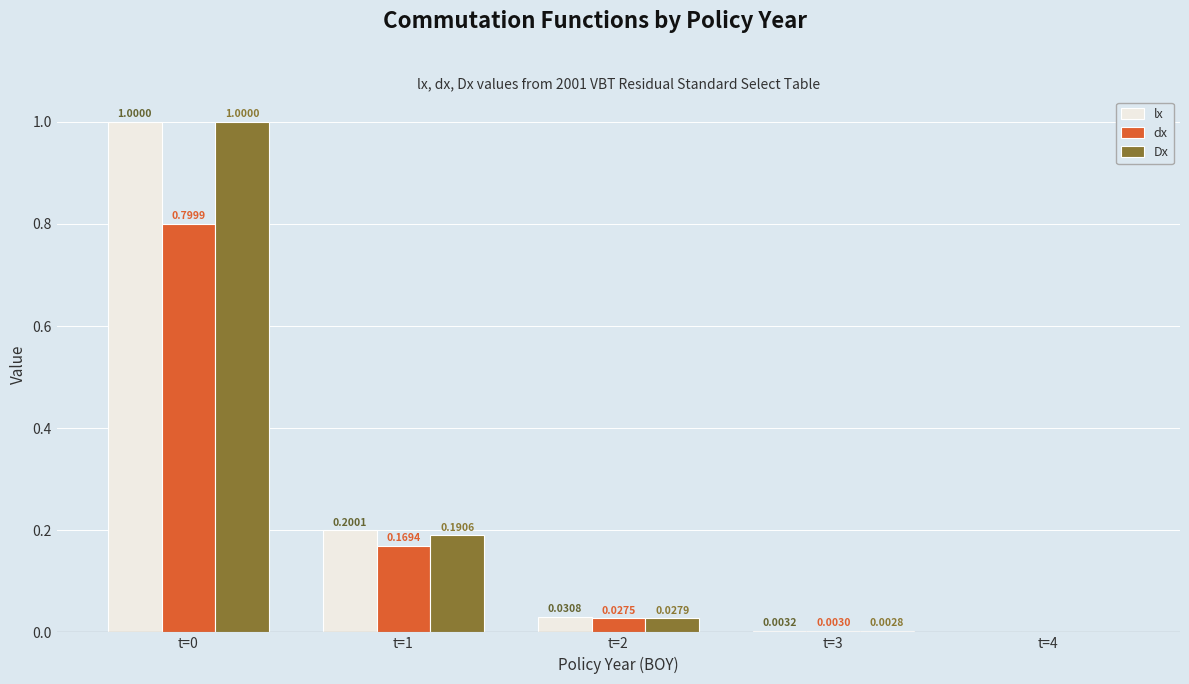

Which series has the largest total across all categories?

lx